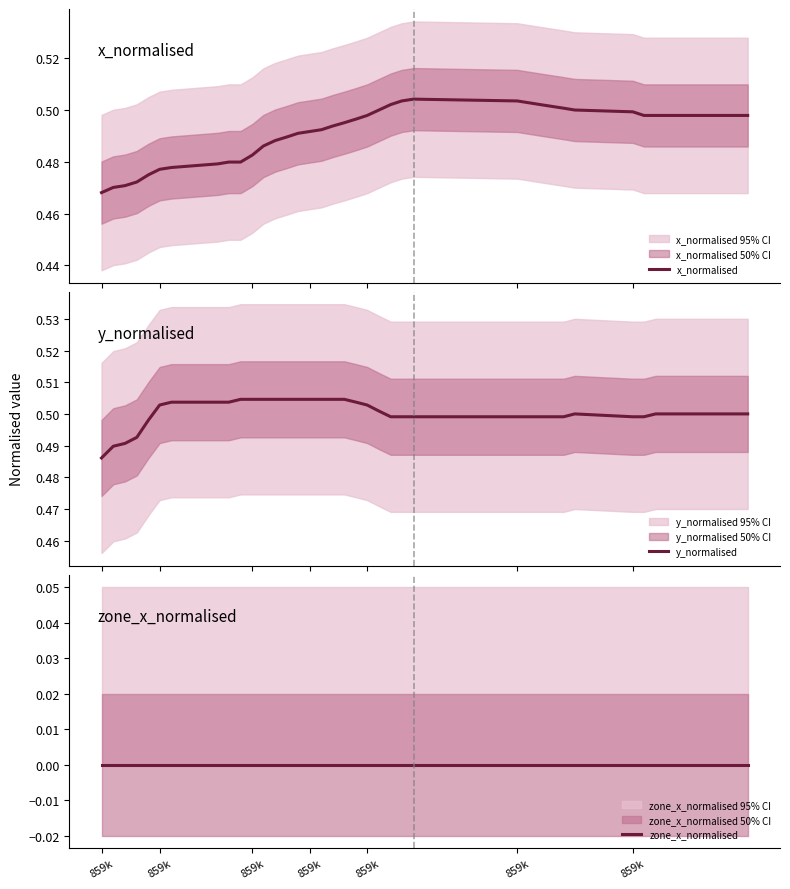

What are all the series names shown in the legend?

x_normalised, y_normalised, zone_x_normalised